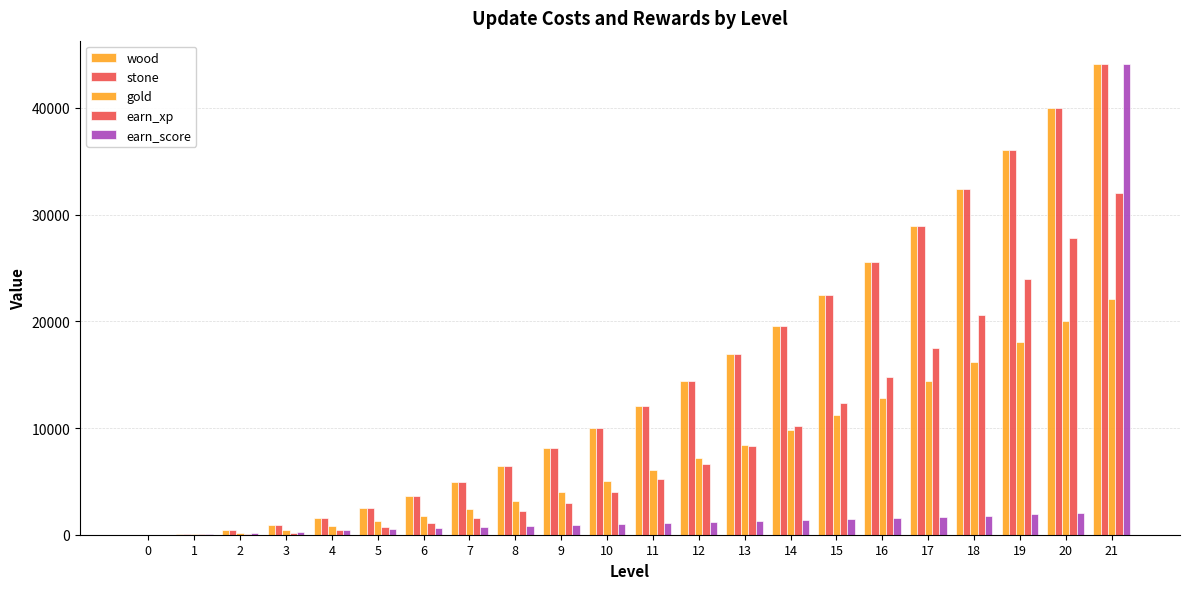

Is the value of gold at 13 greater than the value of wood at 0?

Yes